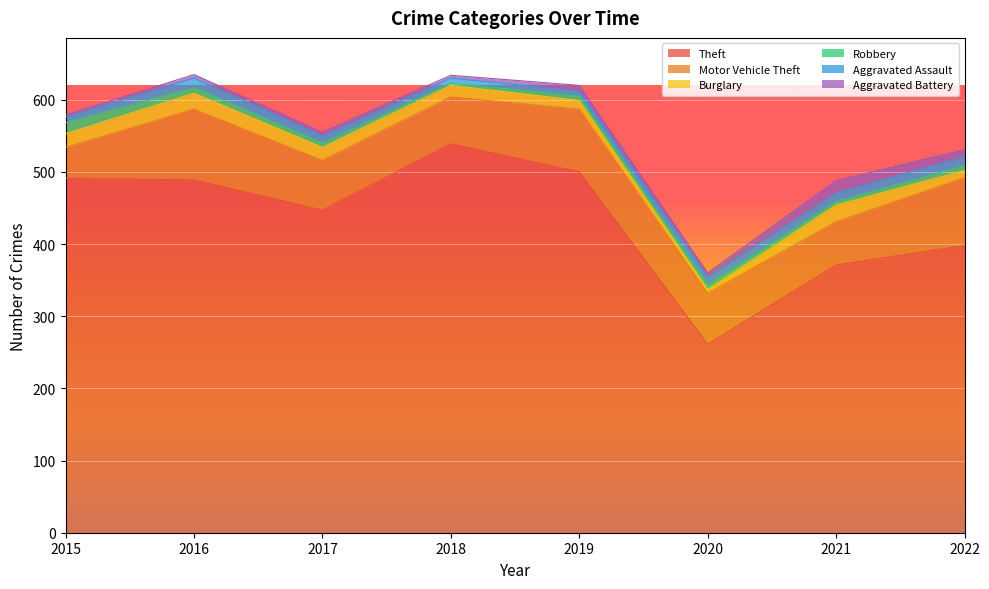

How many categories are shown in the chart?

8